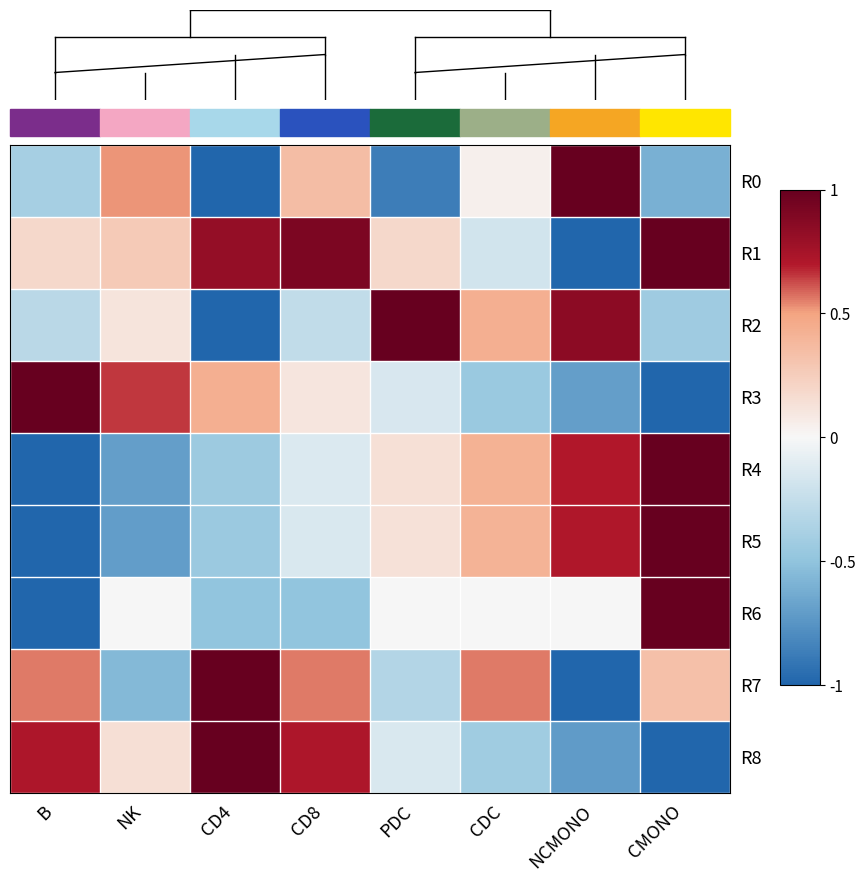

Count the number of categories in the chart.

8